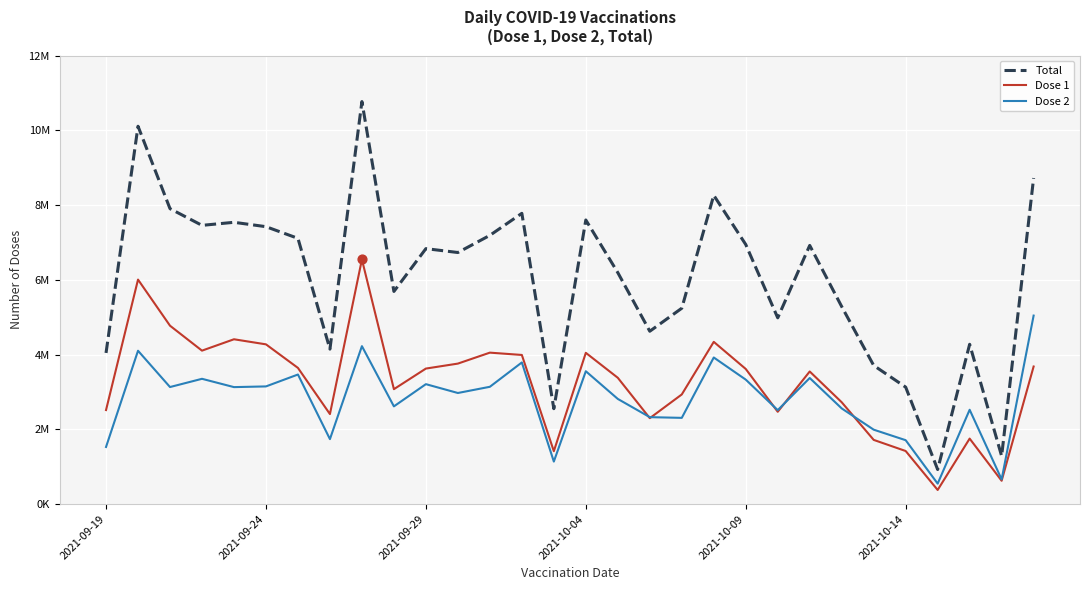

At how many categories does at least one series exceed 8455017?

3